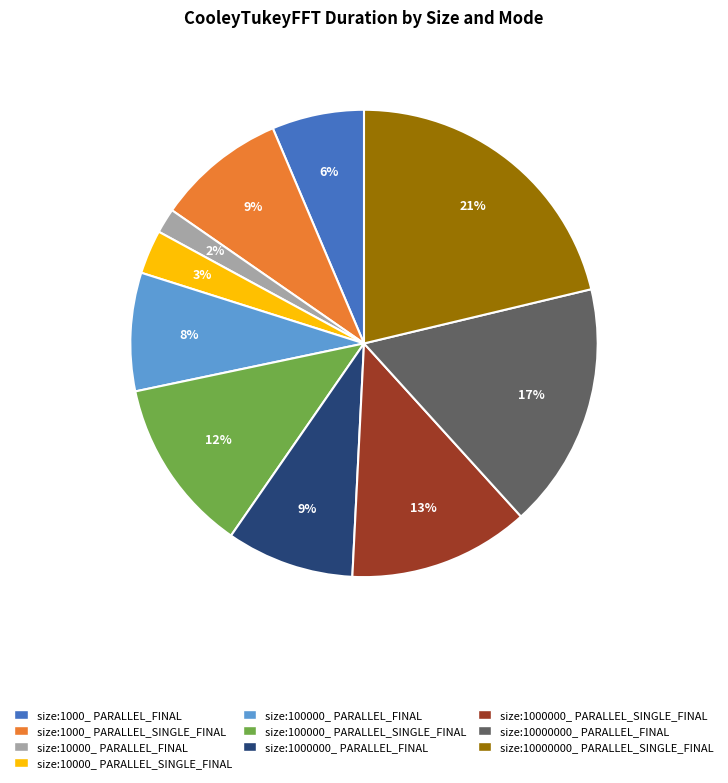

To the nearest percent, what is the difference between the size:10000_ PARALLEL_FINAL and size:1000_ PARALLEL_SINGLE_FINAL slice percentages?

7%